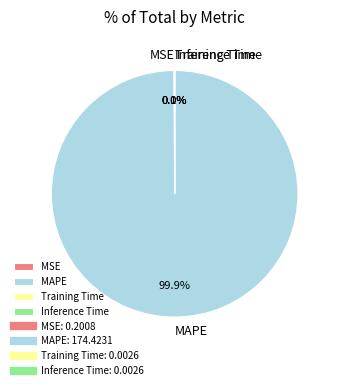

Does MAPE represent more than half of the total?

Yes